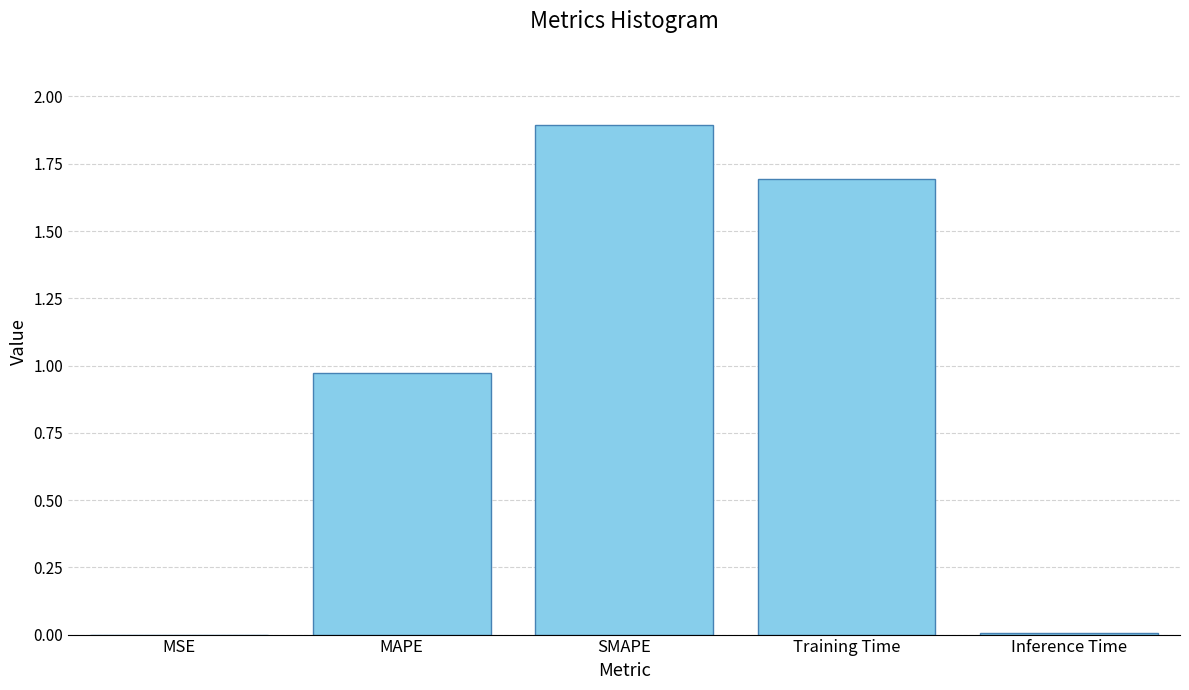

What is the approximate value at SMAPE?

1.9